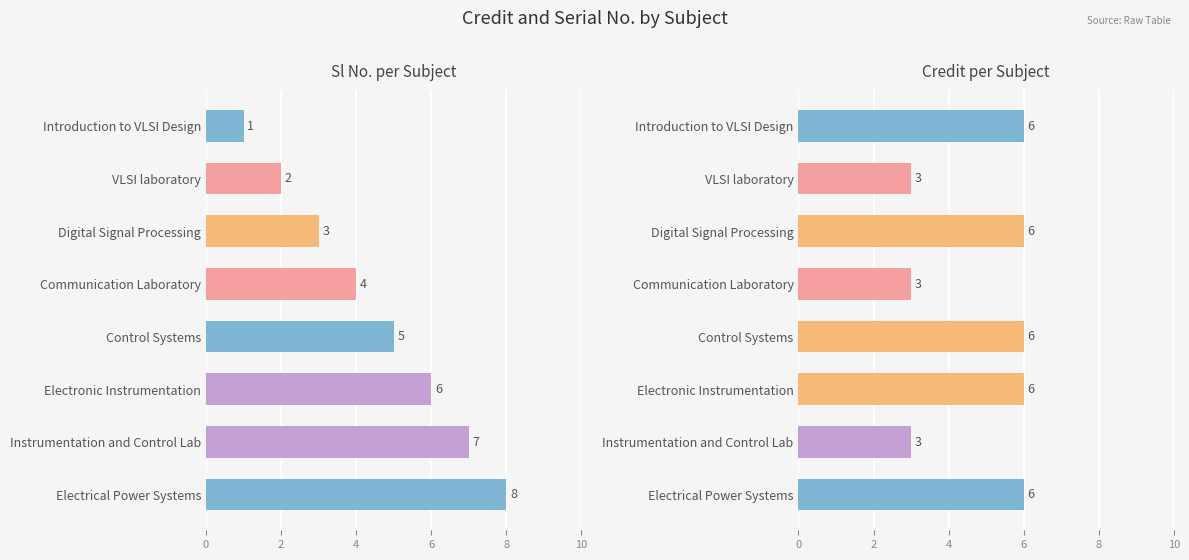

What is the minimum value for Credit?

3